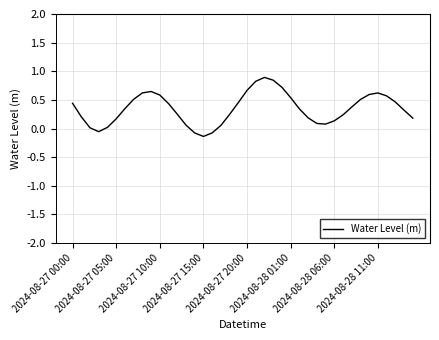

What is the difference between the maximum and minimum values?

1.0